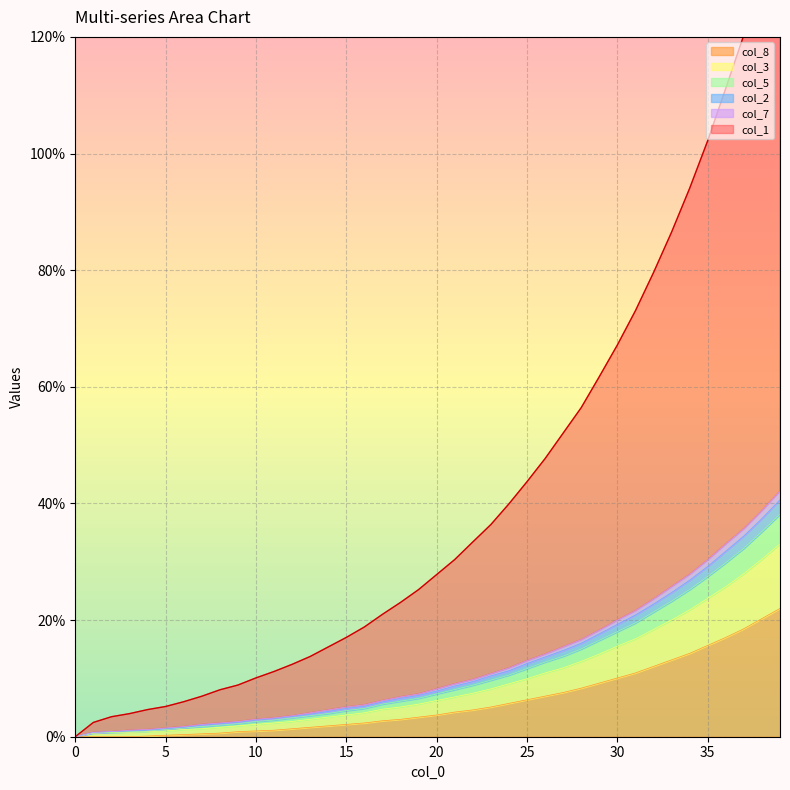

Which category has the highest value across all series?

39